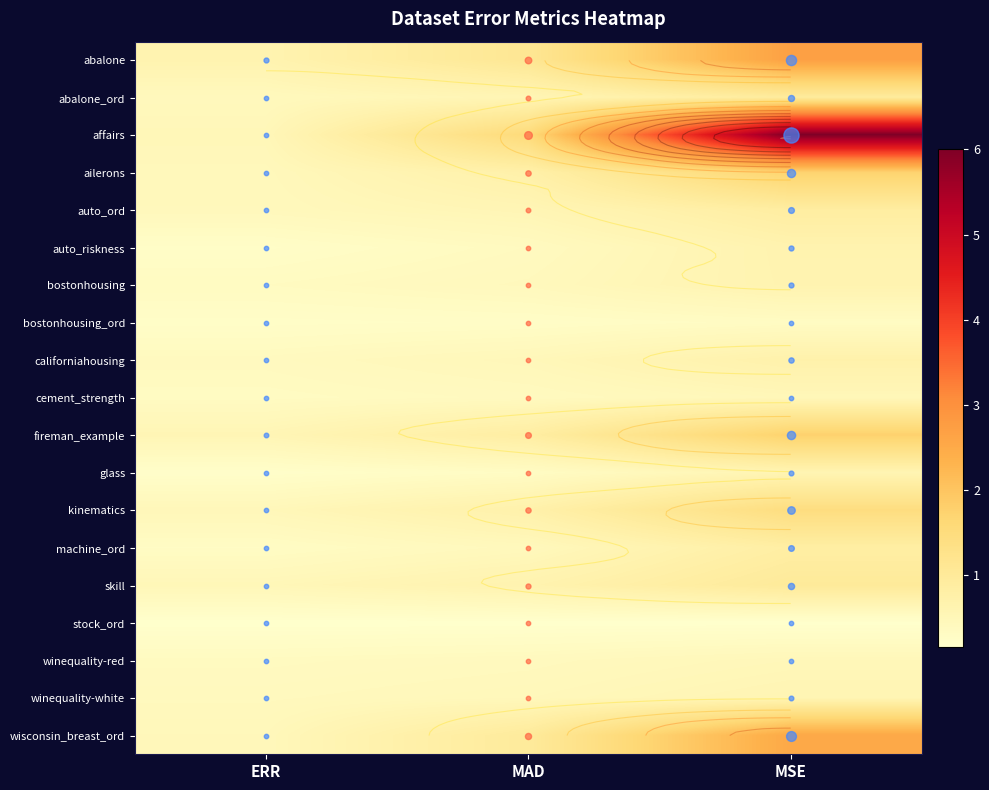

What is the difference between the highest and lowest values at ERR?

0.5